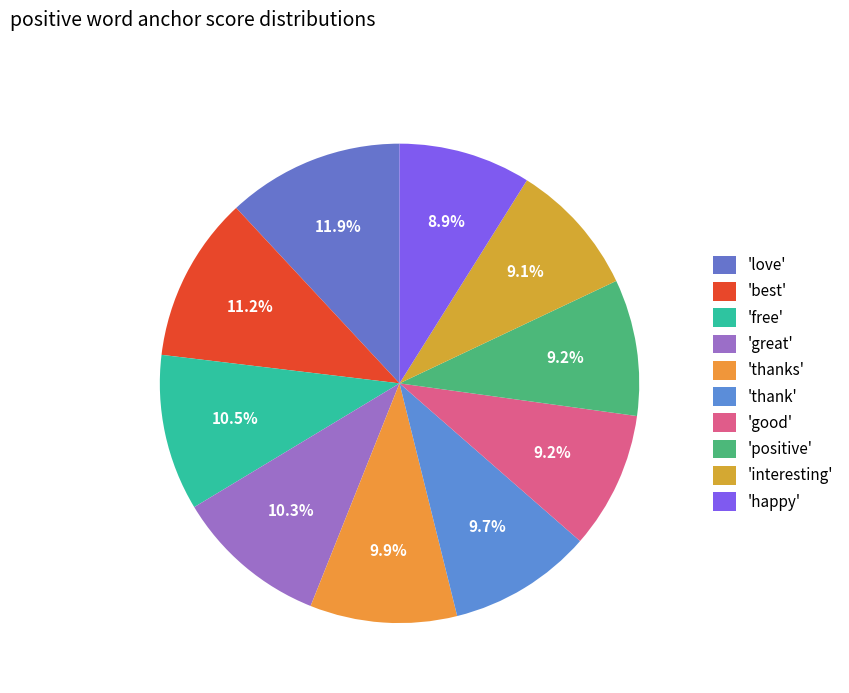

To the nearest percent, what is the difference between the largest and smallest slice percentages?

3%